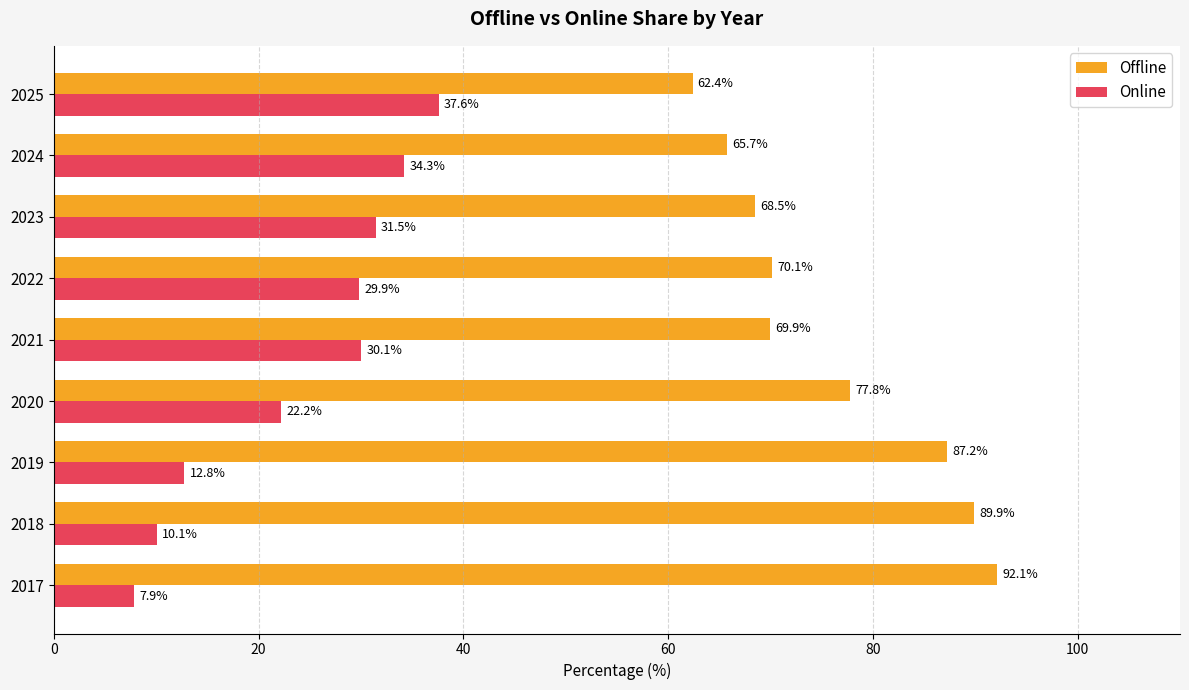

How many data points in Online are less than 29?

4